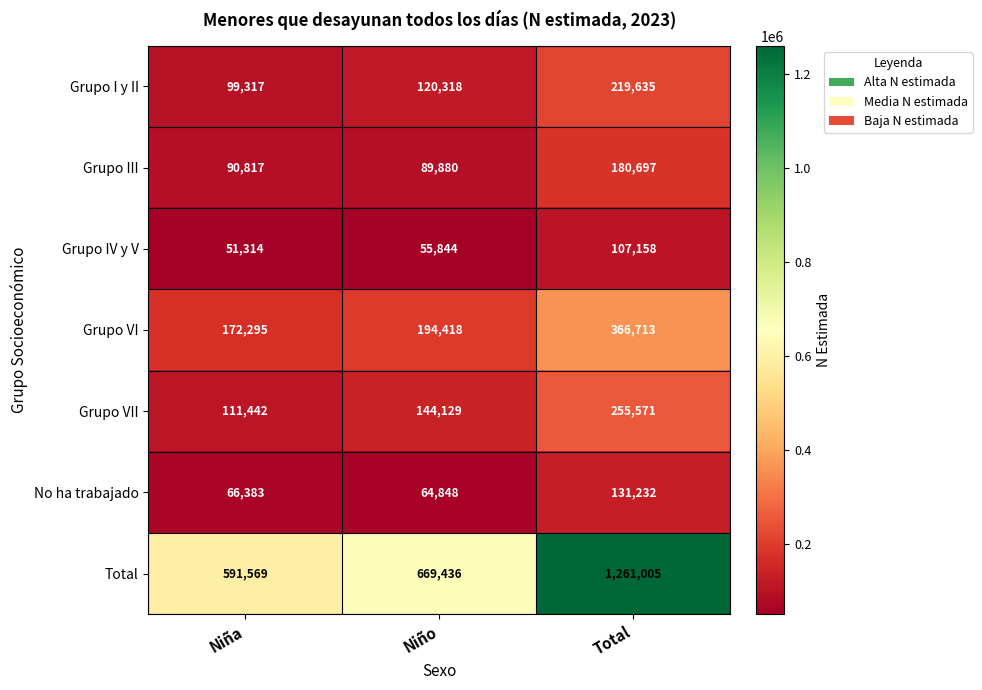

How many data points does each series have?

3